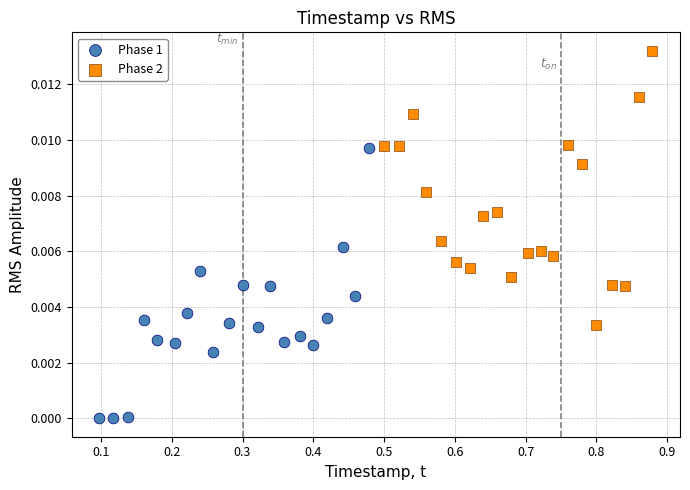

Which series reaches the minimum Y coordinate?

Phase 1